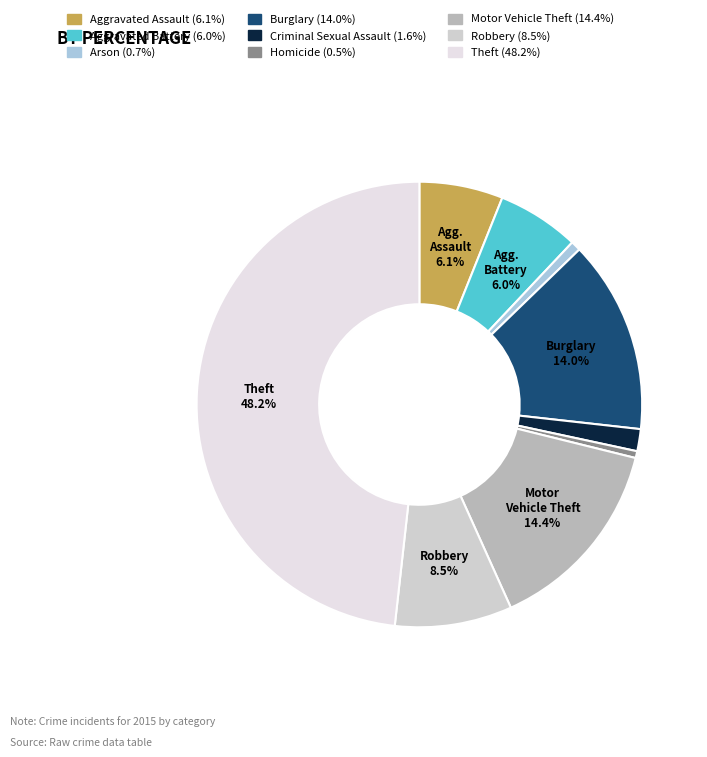

Count the number of slices in the pie.

9